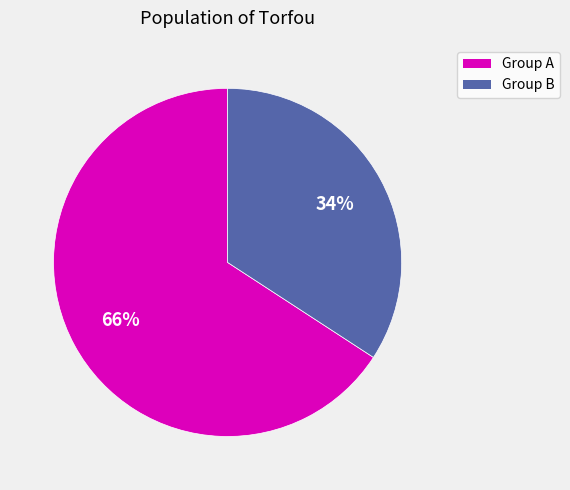

Does any single category account for the majority?

Yes